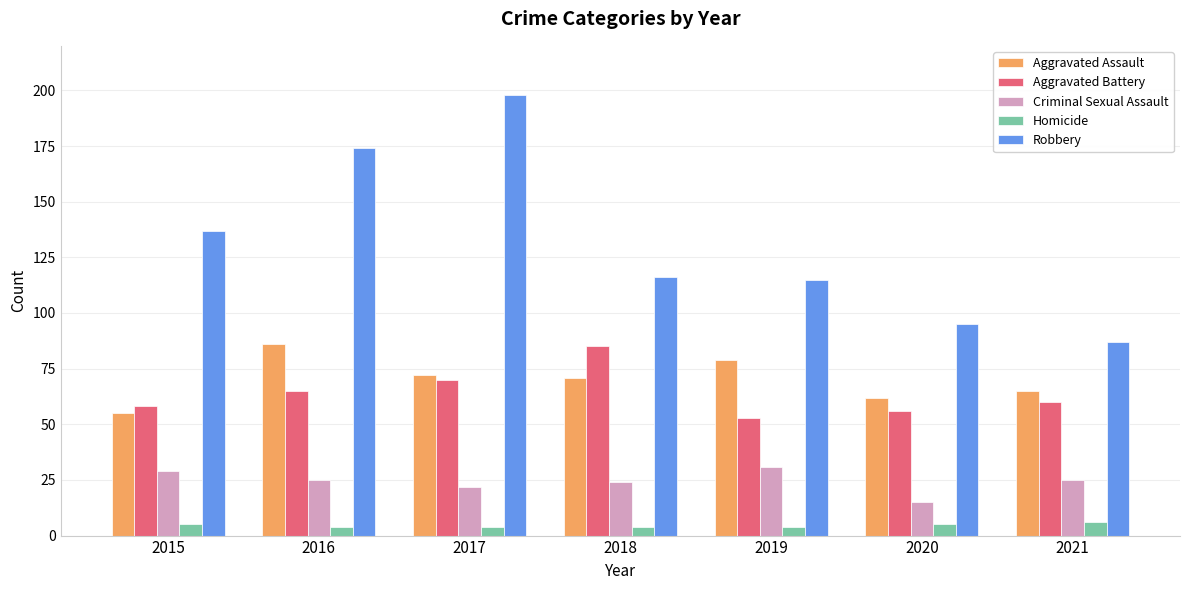

At which label does Criminal Sexual Assault reach its minimum?

2020